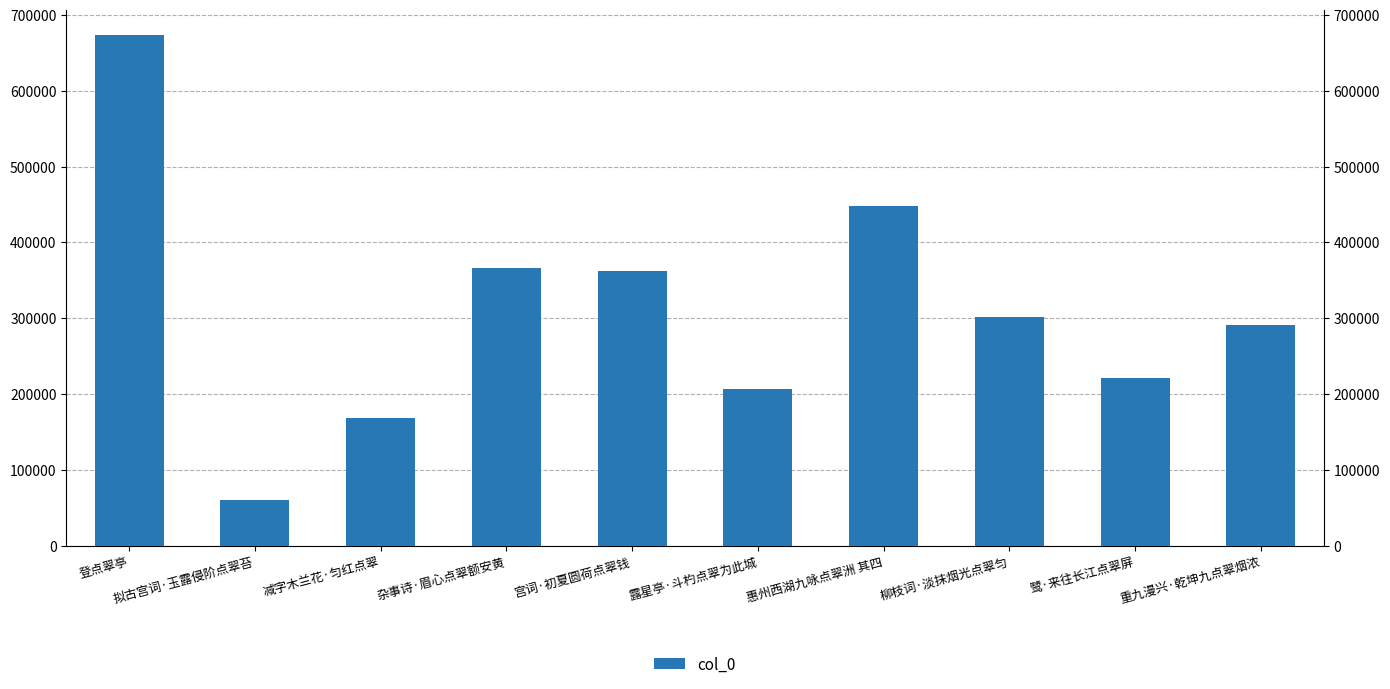

What is the label of the 5th bar from the right?

露星亭·斗杓点翠为此城